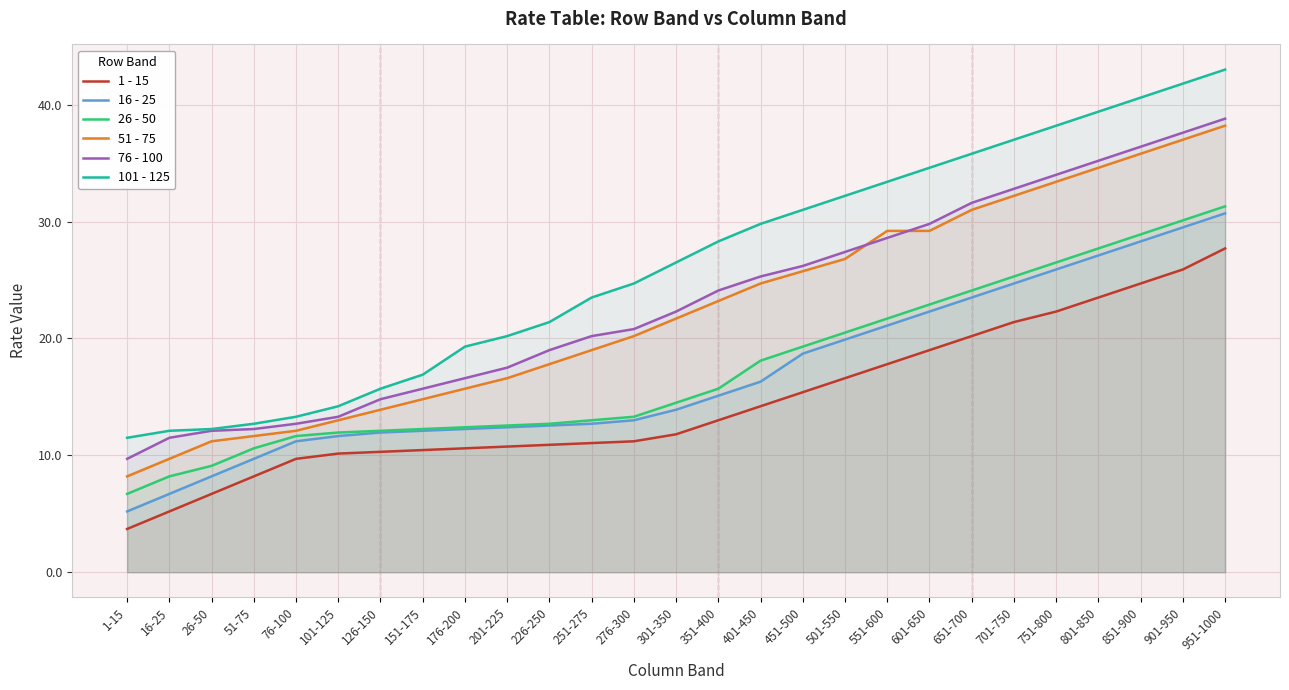

What is the sum of all 16 - 25 values?

456.6